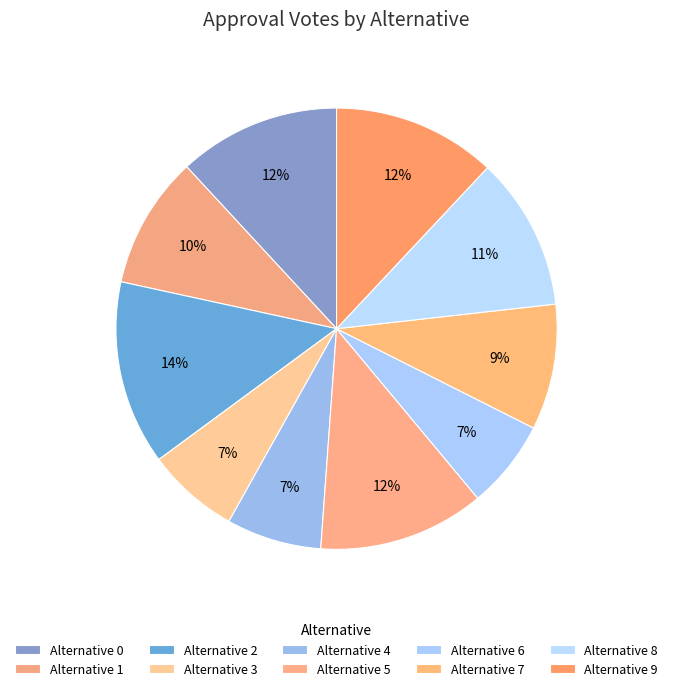

To the nearest percent, what is the average slice percentage?

10%